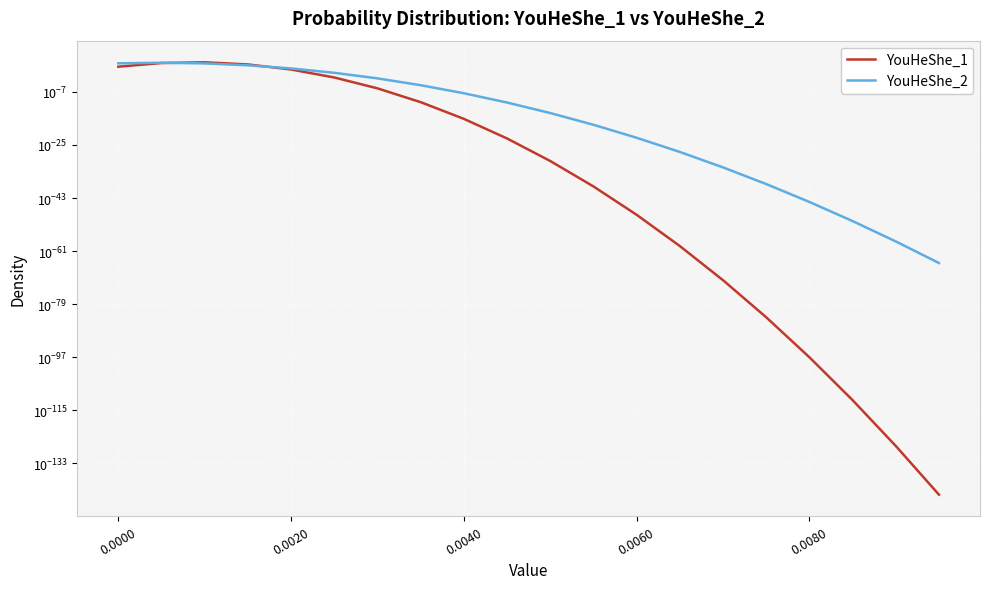

What are all the series names shown in the legend?

YouHeShe_1, YouHeShe_2